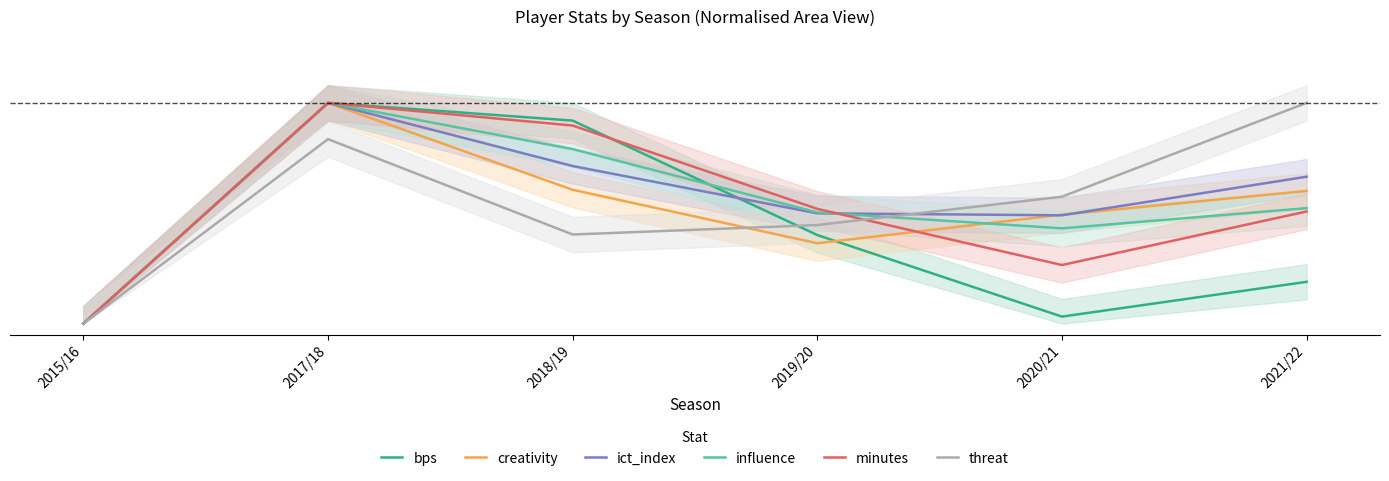

At which category is the sum across all series the highest?

2017/18